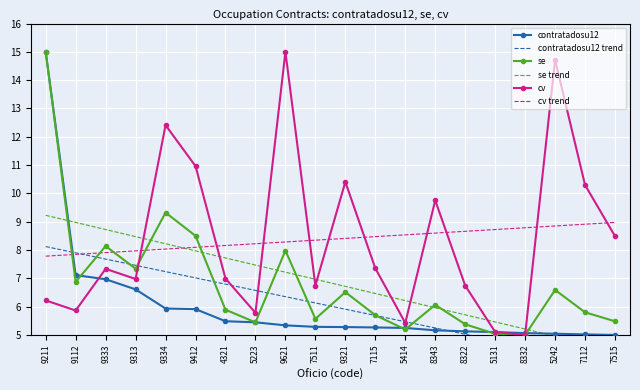

What is the label of the 17th point from the right?

9313